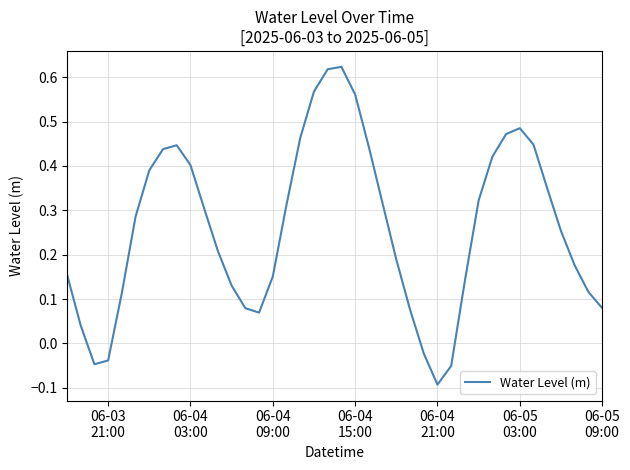

How many lines are shown in the chart?

1